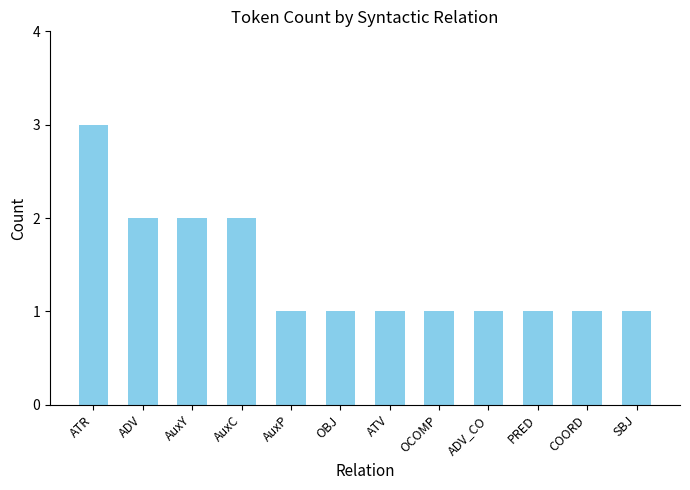

What is the value of the 6th bar from the left?

1